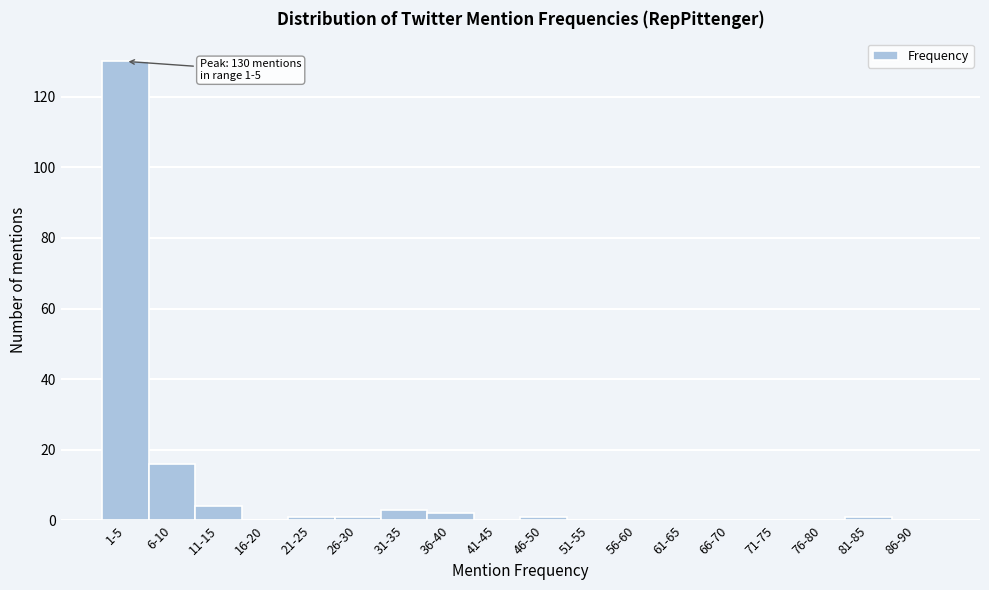

Reading left to right, list all the values displayed in this chart.

1-5=130	6-10=16	11-15=4	16-20=0	21-25=1	26-30=1	31-35=3	36-40=2	41-45=0	46-50=1	51-55=0	56-60=0	61-65=0	66-70=0	71-75=0	76-80=0	81-85=1	86-90=0